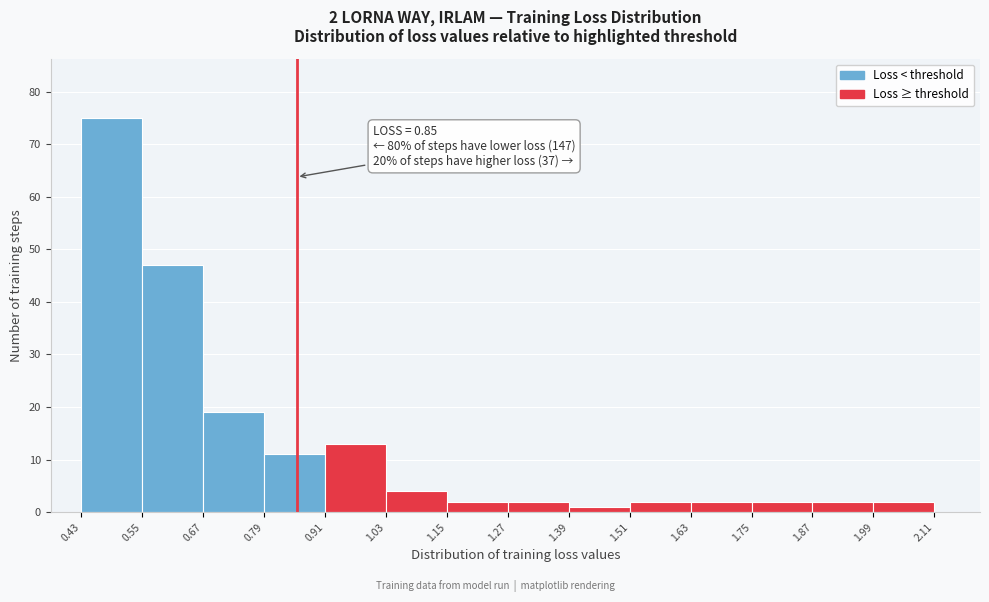

Which range on the x-axis has the tallest bar?

0.43 to 0.55